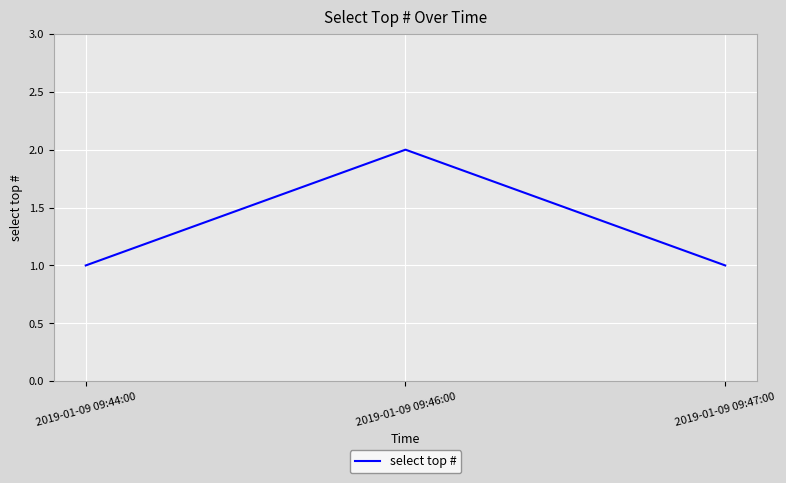

What is the maximum value shown in the chart?

2